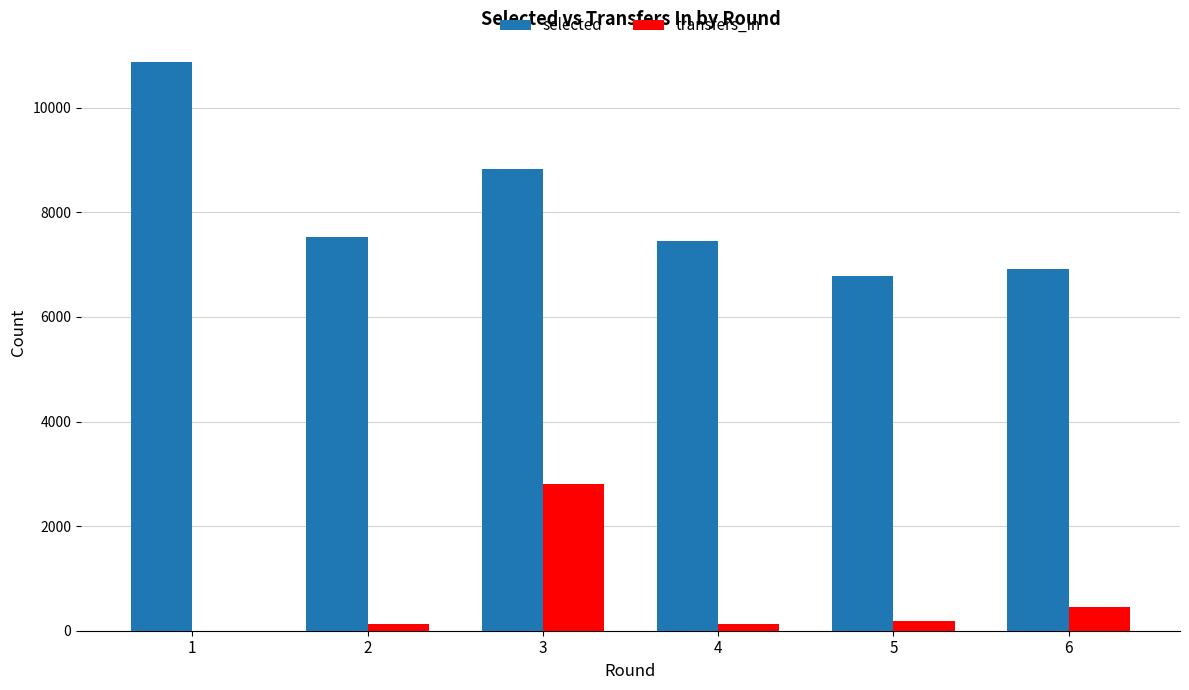

What is the sum of all selected values?

48371